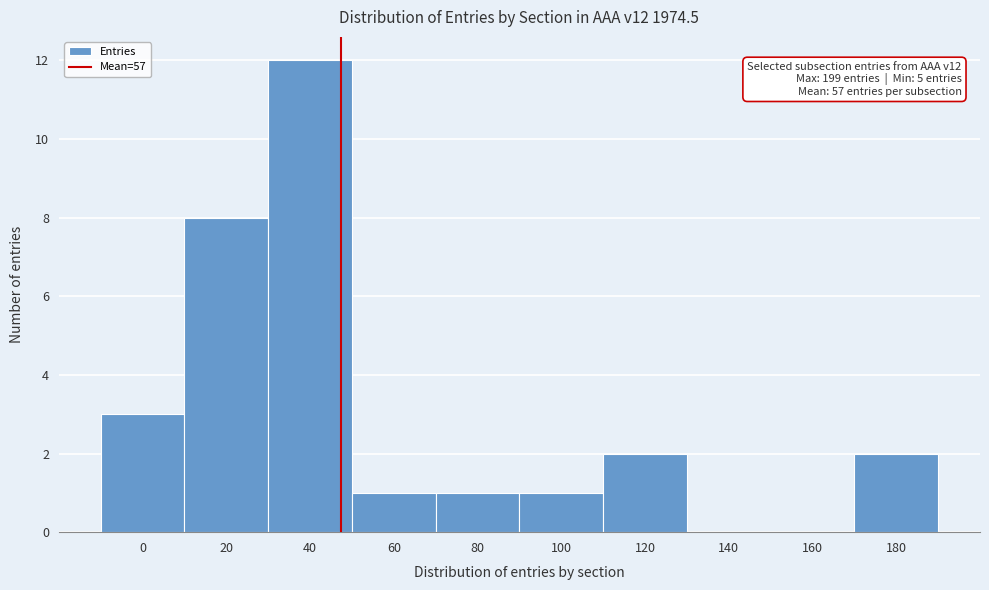

Reading left to right, what are all the values shown in this chart?

0=3	20=8	40=12	60=1	80=1	100=1	120=2	140=0	160=0	180=2